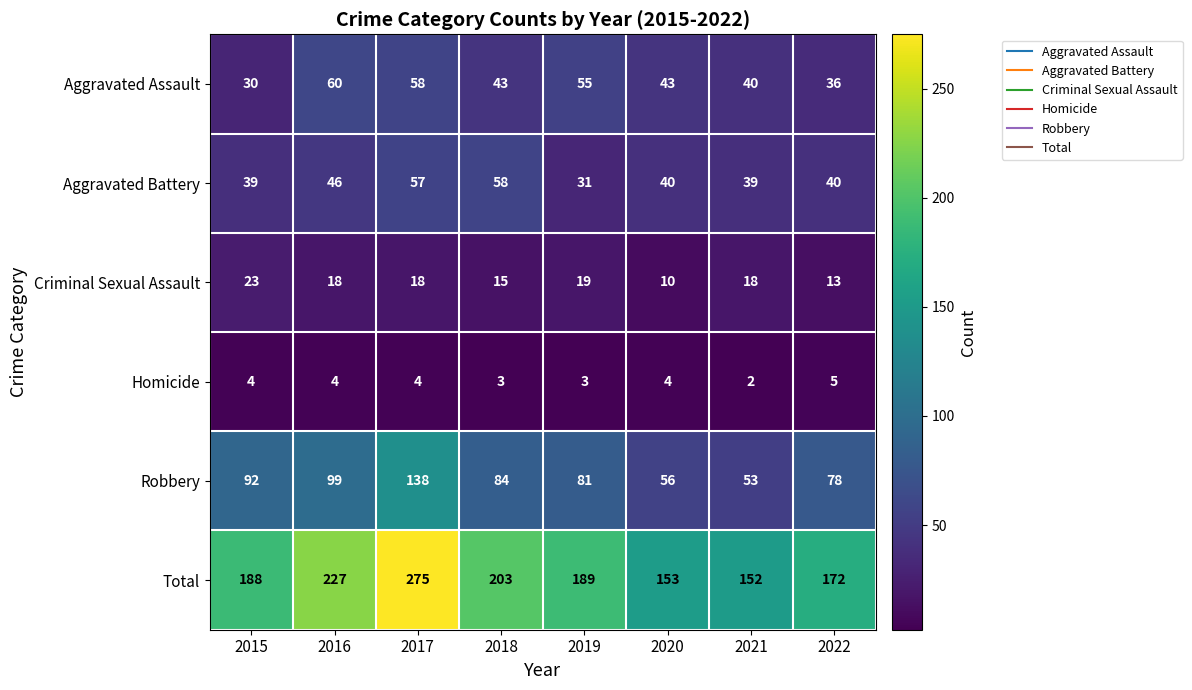

The Robbery series shows 53 at 2021. True or false?

True